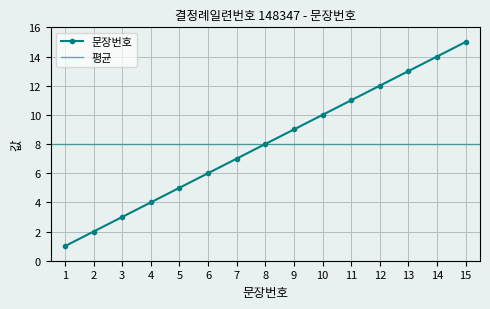

List the labels in order of value, smallest first.

1, 2, 3, 4, 5, 6, 7, 8, 9, 10, 11, 12, 13, 14, 15